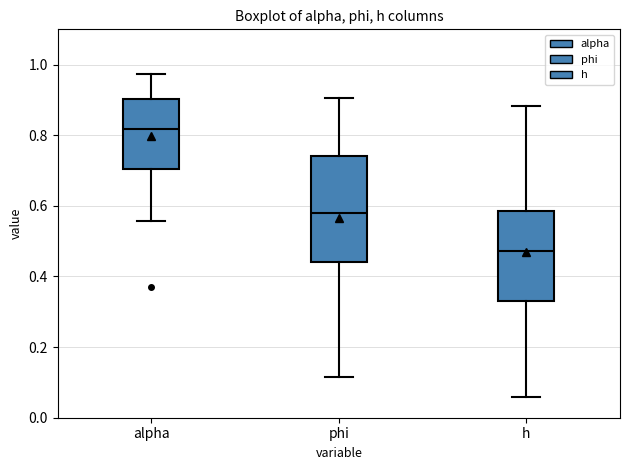

Which box is the tallest, from its lower edge to its upper edge?

phi